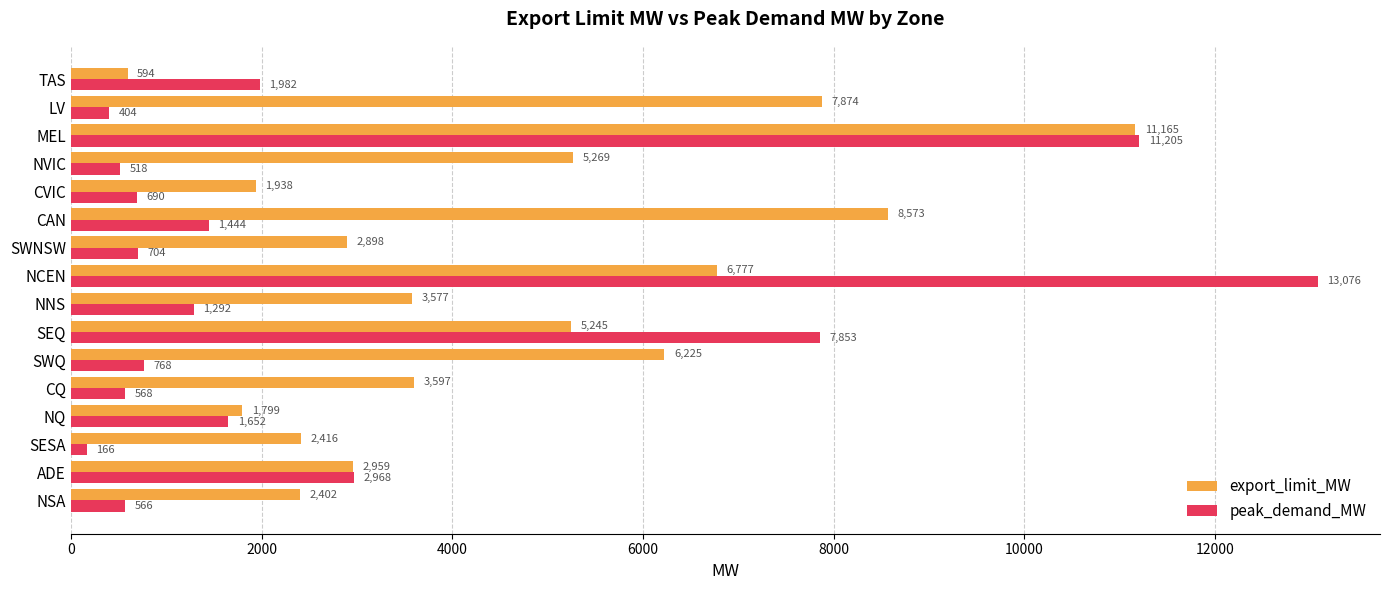

What are all the series names shown in the legend?

export_limit_MW, peak_demand_MW